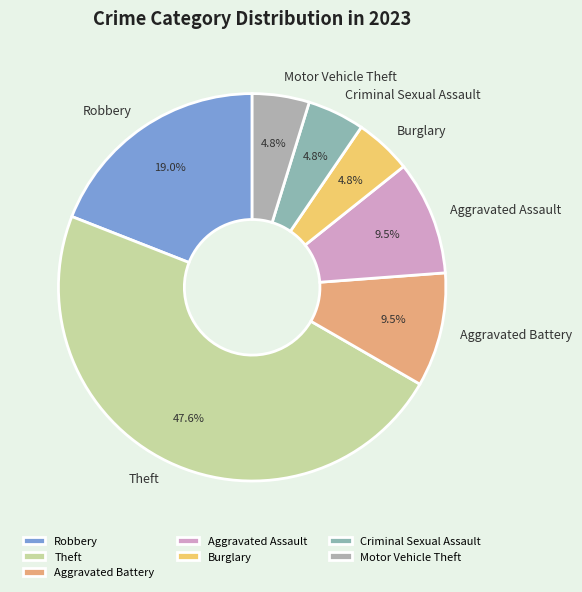

Does Criminal Sexual Assault represent more than half of the total?

No